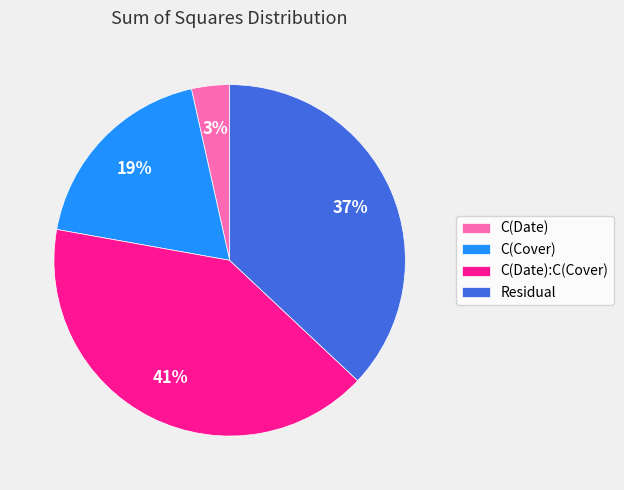

To the nearest percent, what is the average slice percentage?

25%